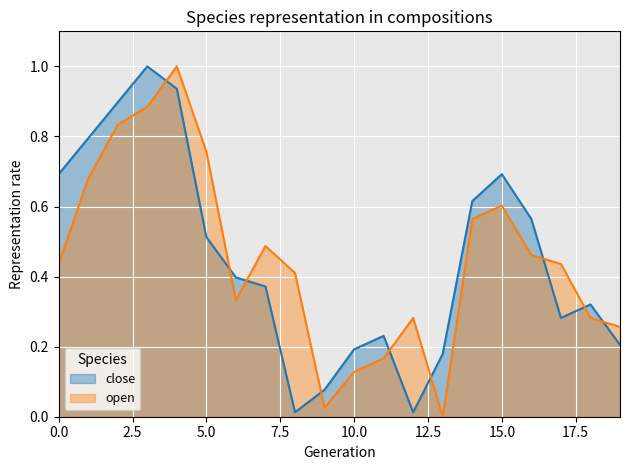

What are all the series names shown in the legend?

close, open